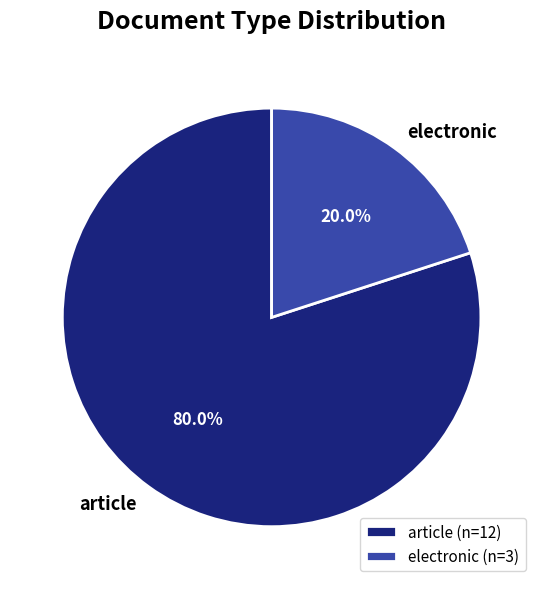

What percentage is NOT represented by article?

20.0%